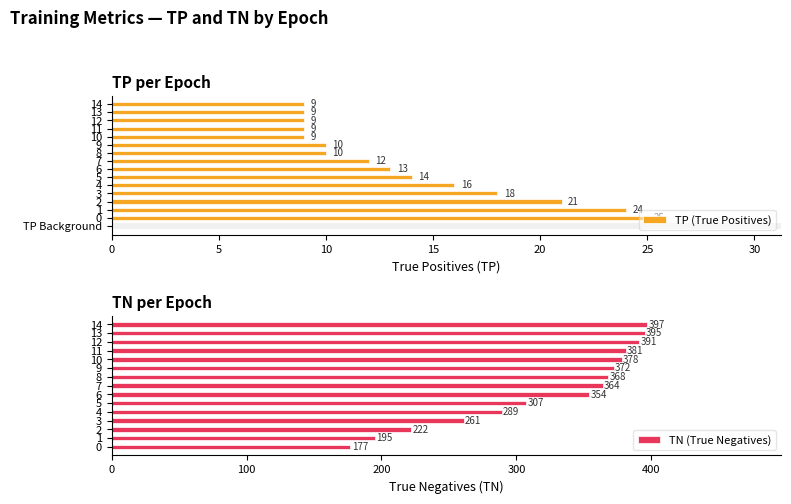

How many values in the TN (True Negatives) series exceed 364?

7